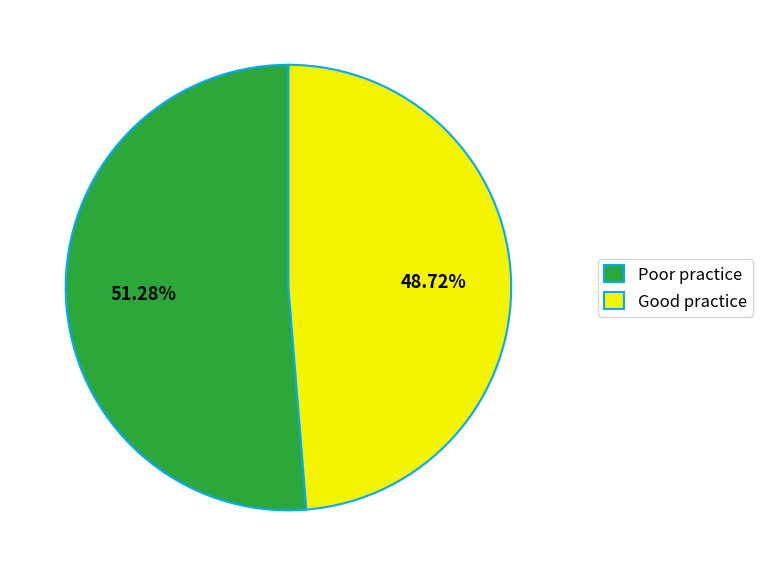

How many slices are in this pie chart?

2